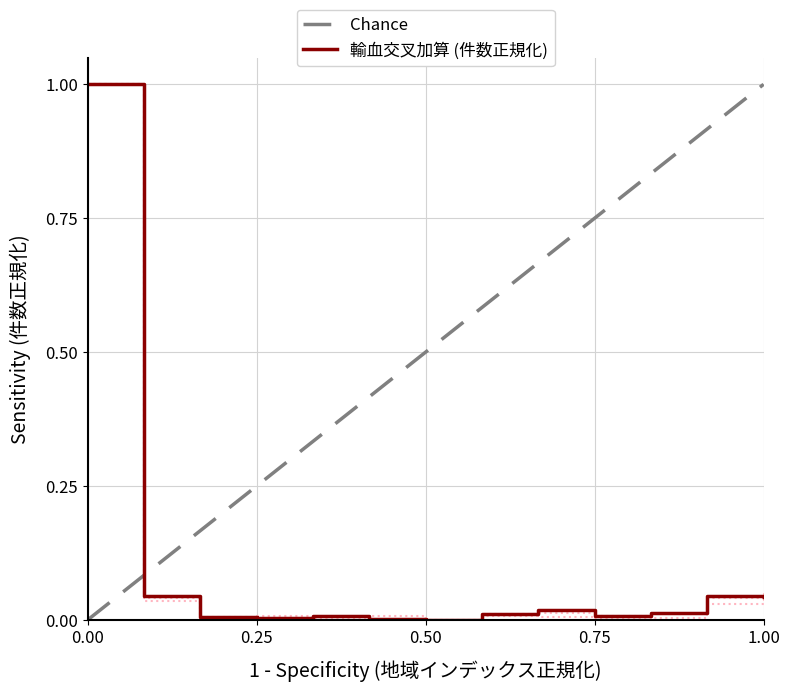

True or false: 血液型加算（ＡＢＯ式及びＲｈ式） and 不規則抗体加算 intersect in this chart.

True